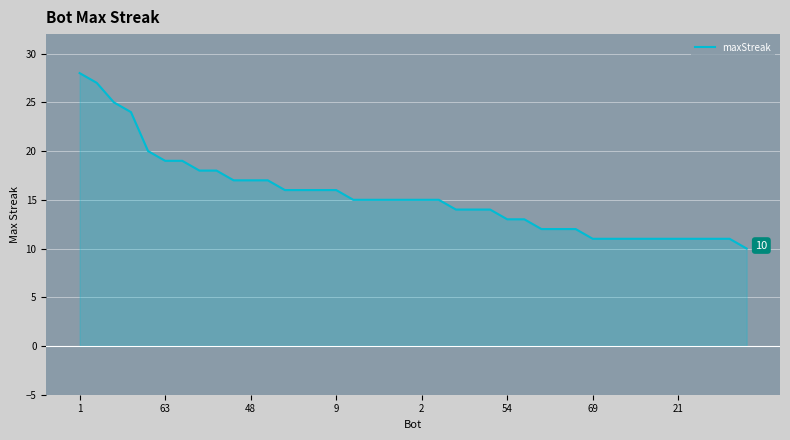

Reading right to left, transcribe all the data shown in this chart.

10	11	11	11	11	11	11	11	11	11	12	12	12	13	13	14	14	14	15	15	15	15	15	15	16	16	16	16	17	17	17	18	18	19	19	20	24	25	27	28